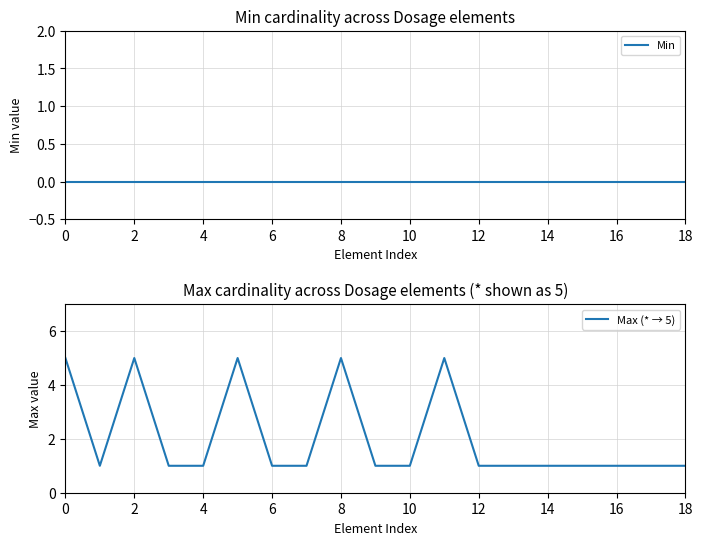

True or false: Max (* → 5) and Min intersect in this chart.

False